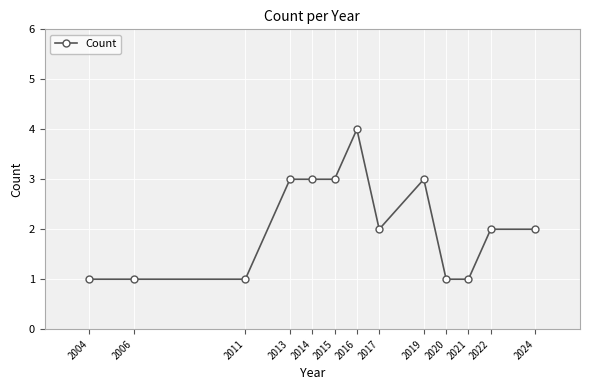

What is the value of the 2nd point from the left?

1